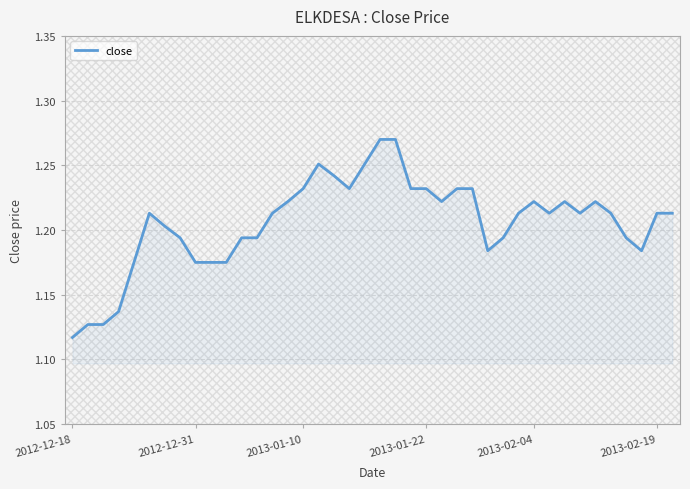

How many interior local valleys (lower than both neighbors) does the data have?

6